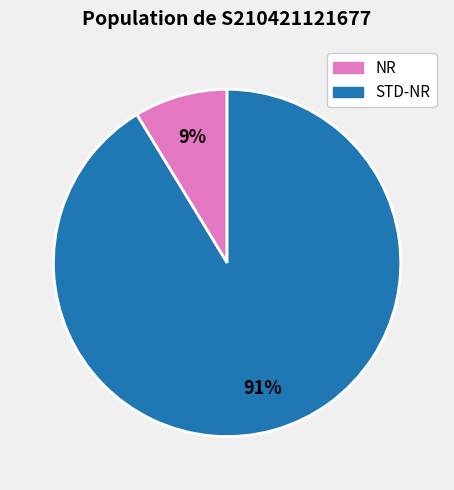

To the nearest percent, what is the average slice percentage?

50%